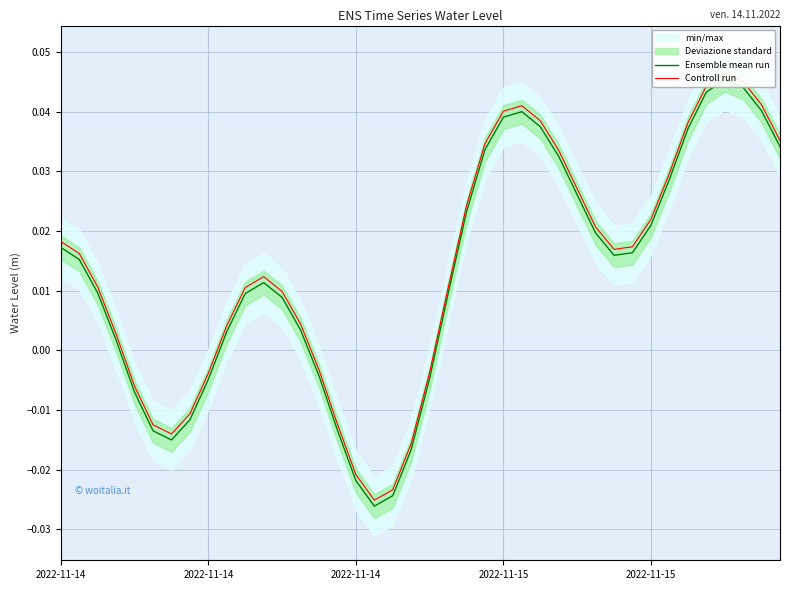

Which series has the largest total across all categories?

Controll run